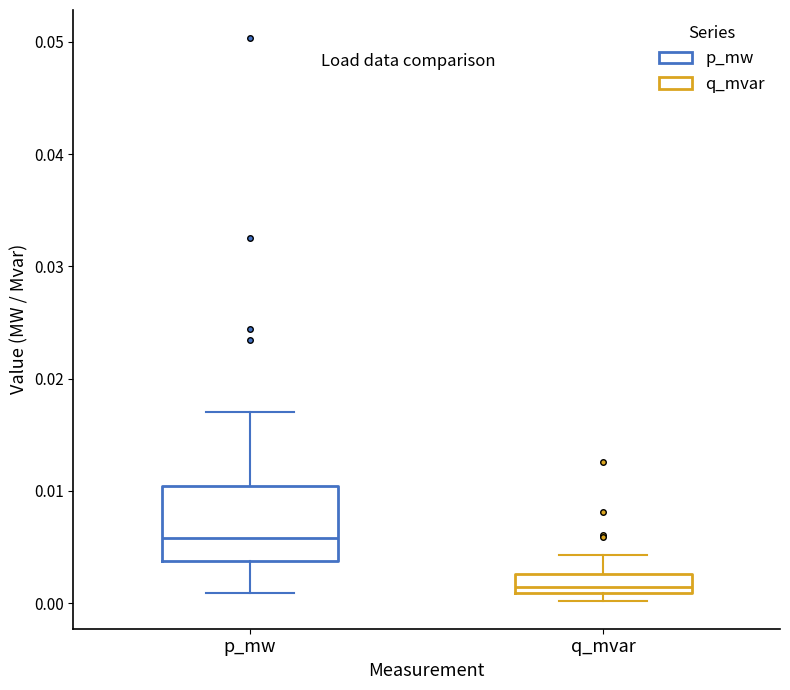

Which box's median line is the lowest?

q_mvar